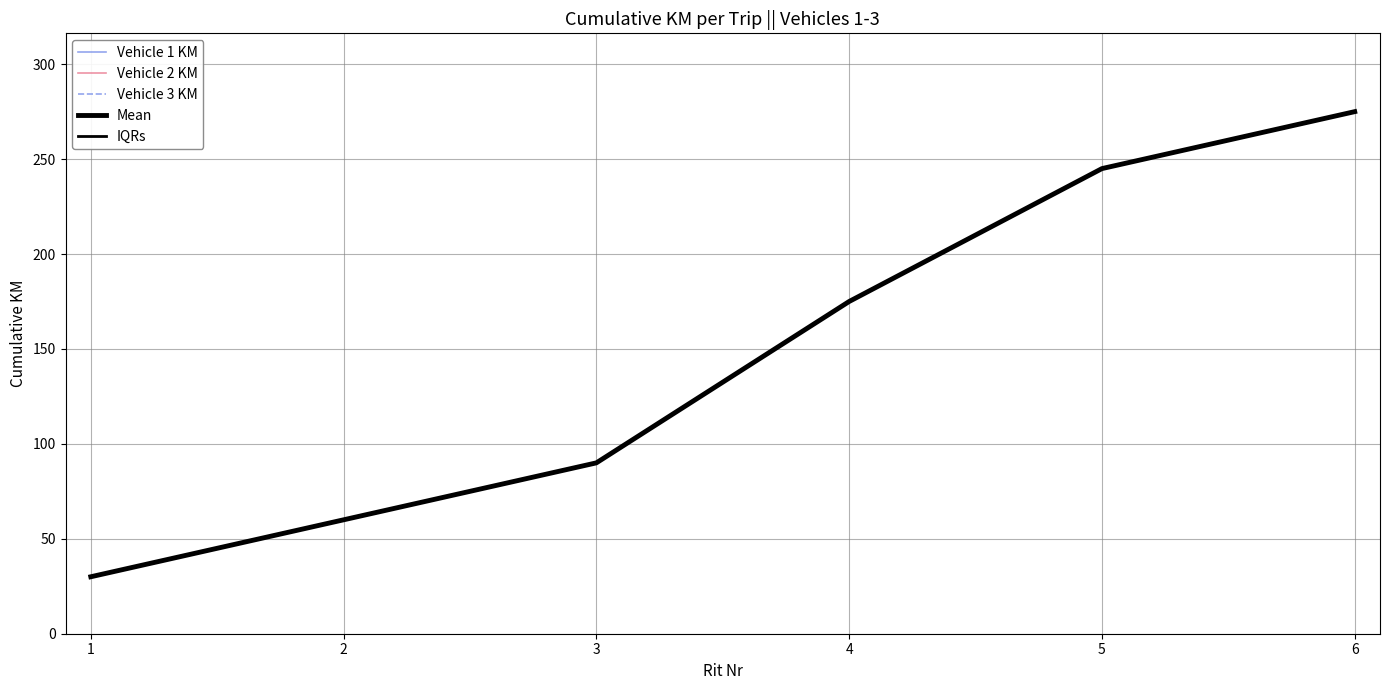

Reading left to right, transcribe all the data shown in this chart.

Vehicle 1 KM: 1=30	2=60	3=90	4=175	5=245	6=275
Vehicle 2 KM: 1=30	2=60	3=90	4=175	5=245	6=275
Vehicle 3 KM: 1=30	2=60	3=90	4=175	5=245	6=275
Mean: 1=30	2=60	3=90	4=175	5=245	6=275
IQRs: 1=30	2=60	3=90	4=175	5=245	6=275